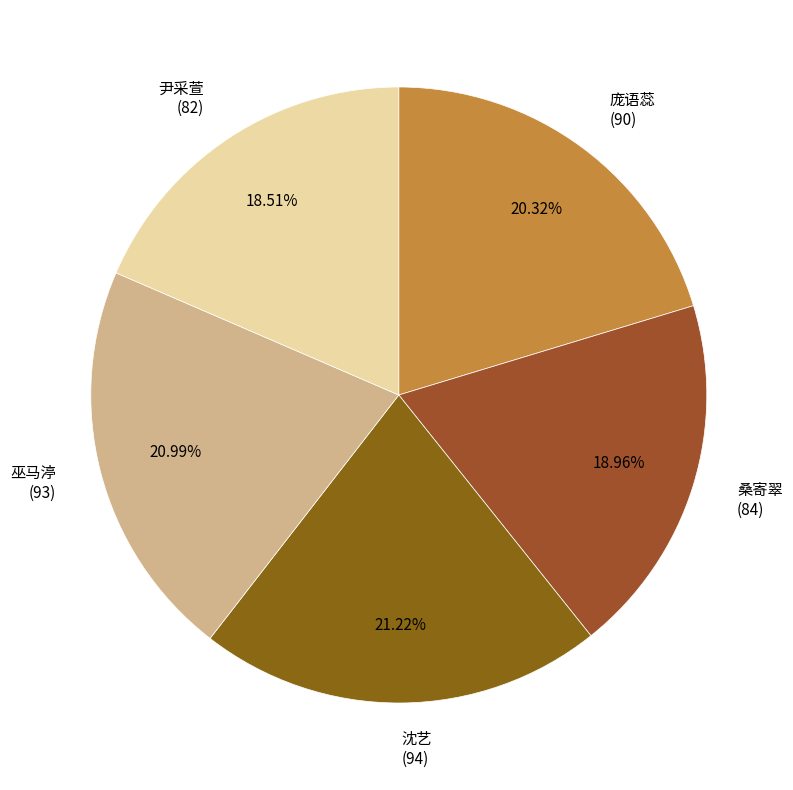

What percentage is NOT represented by 庞语蕊?

79.7%